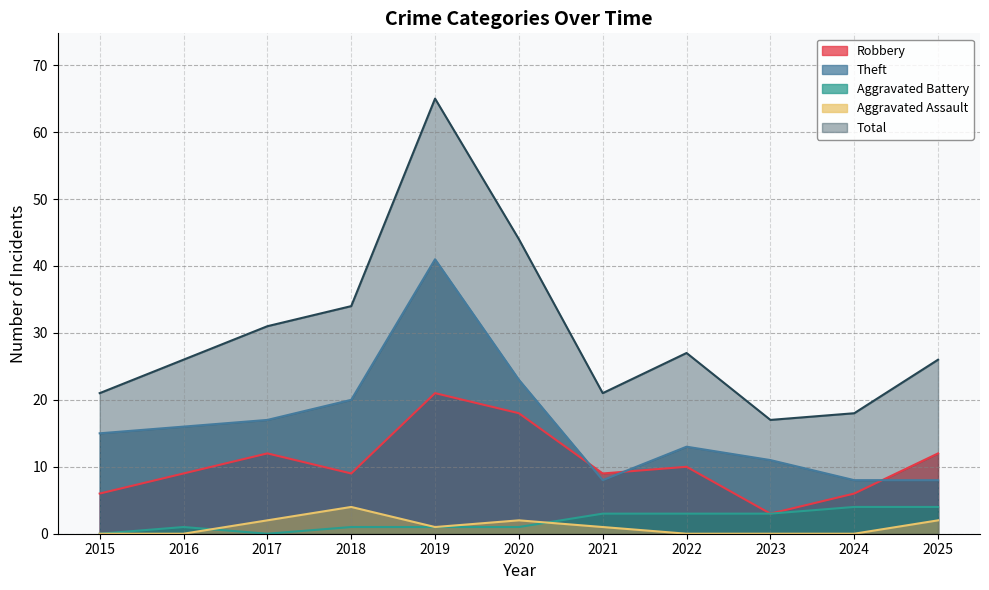

True or false: Aggravated Battery has a value of 2 at 2023.

False